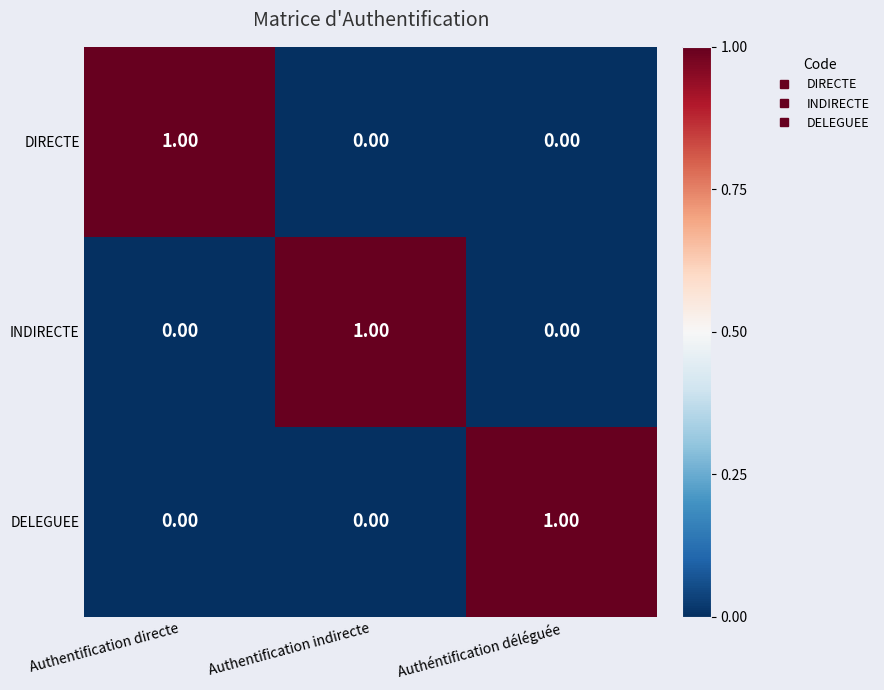

Is the value of DELEGUEE at Authéntification déléguée greater than the value of DIRECTE at Authentification indirecte?

Yes